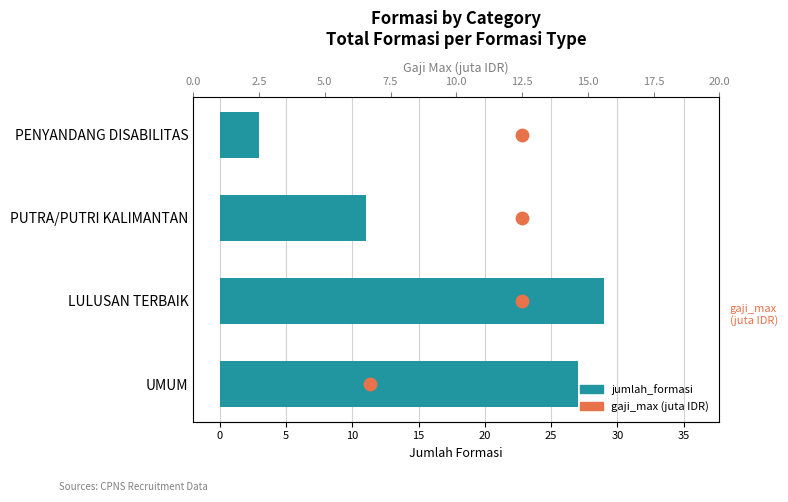

What are all the series names shown in the legend?

jumlah_formasi, gaji_max (juta)